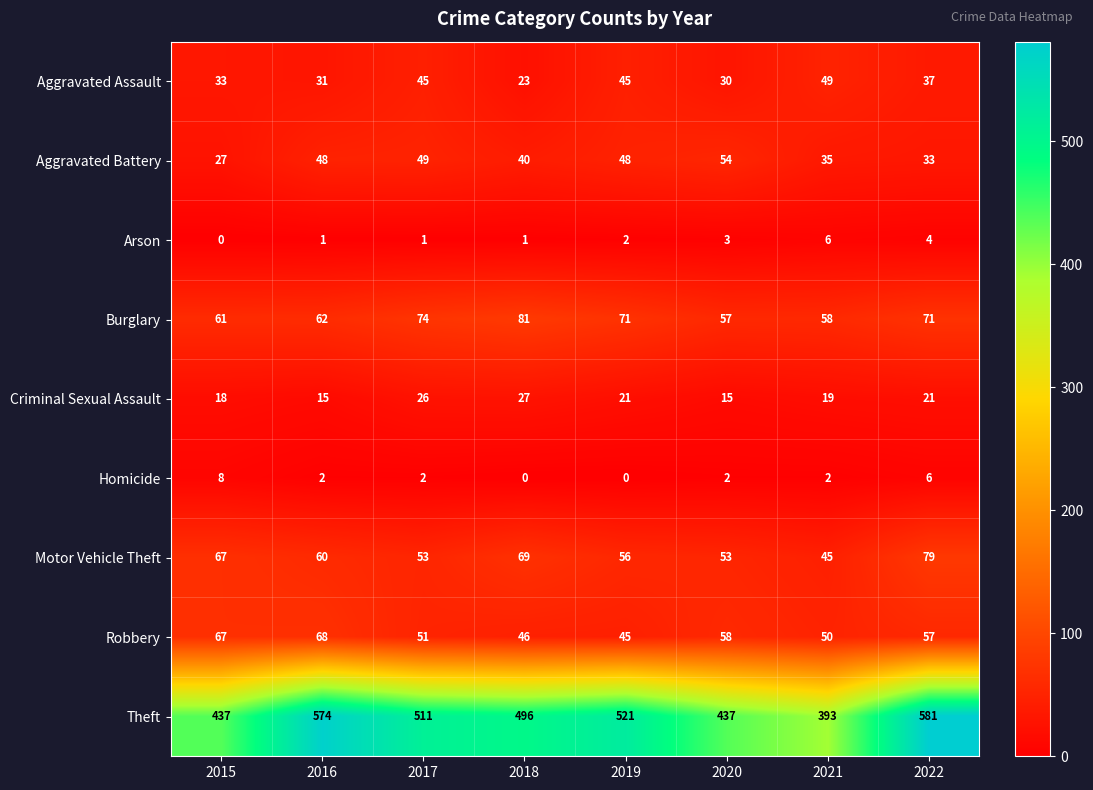

Which series changed the most between 2018 and 2022?

Theft